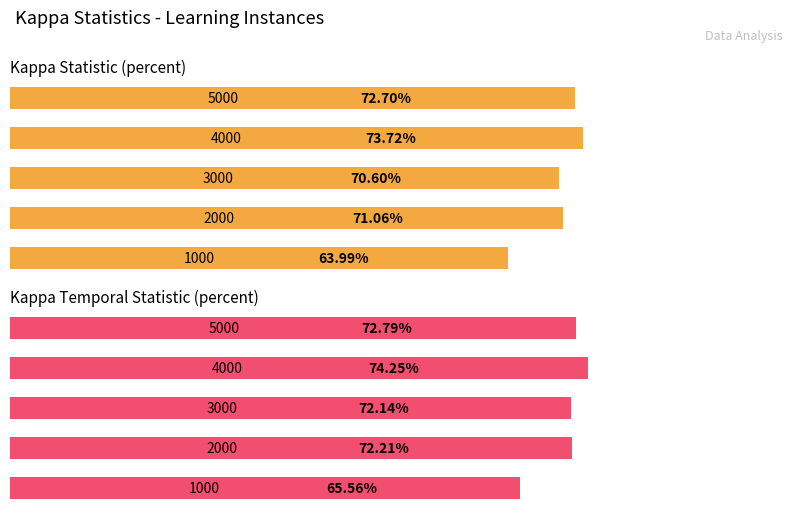

What is the highest value of the Kappa Temporal Statistic (percent) series?

74.2